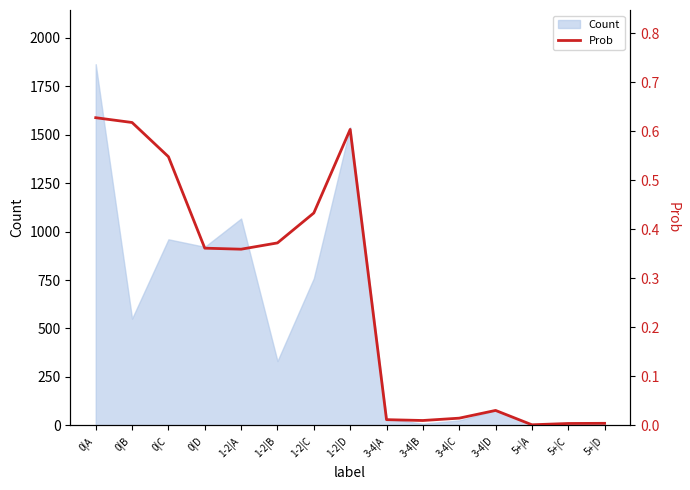

What is the label of the 5th point from the right?

3-4|C